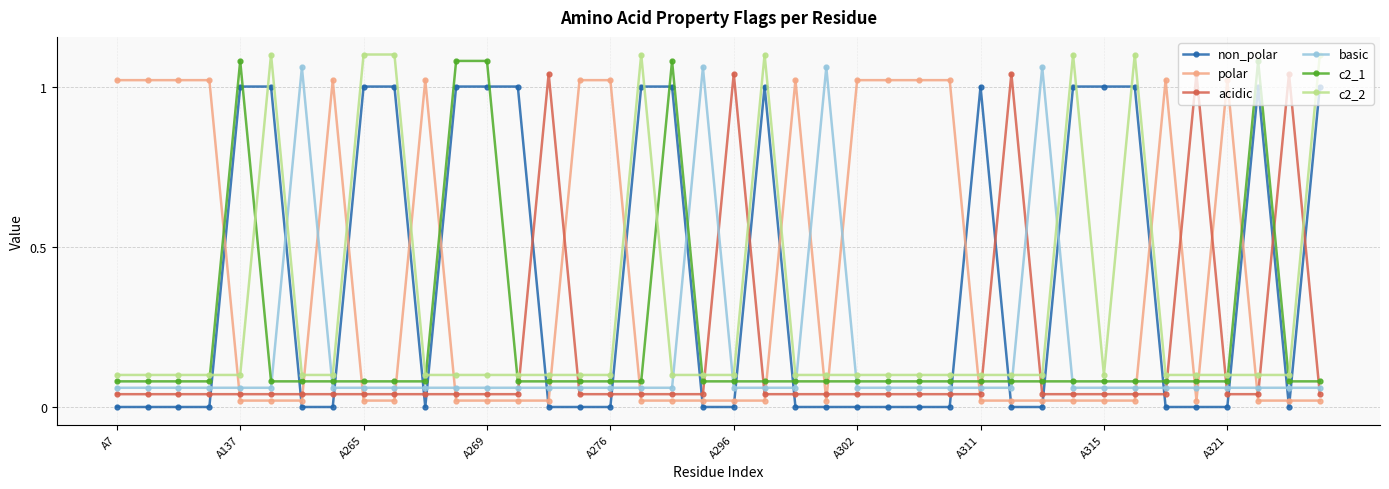

What is the sum of all acidic values?

6.6